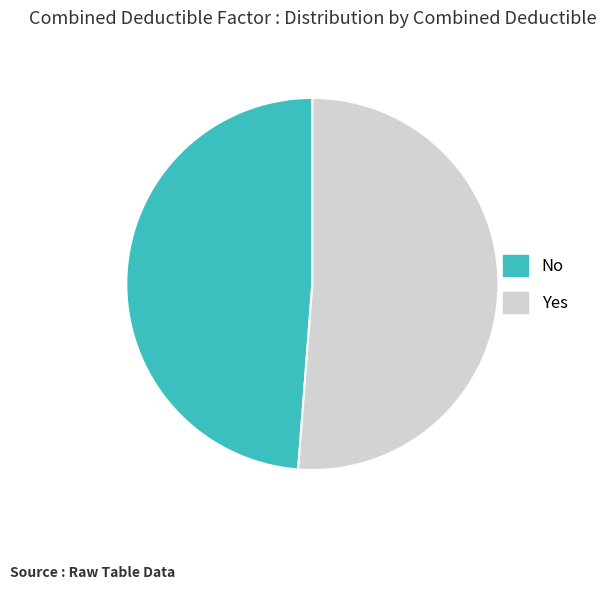

Is there a majority slice in this chart?

Yes